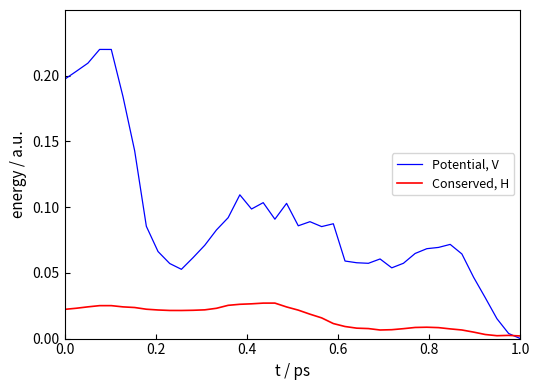

Which series has the widest spread of values?

Potential, V